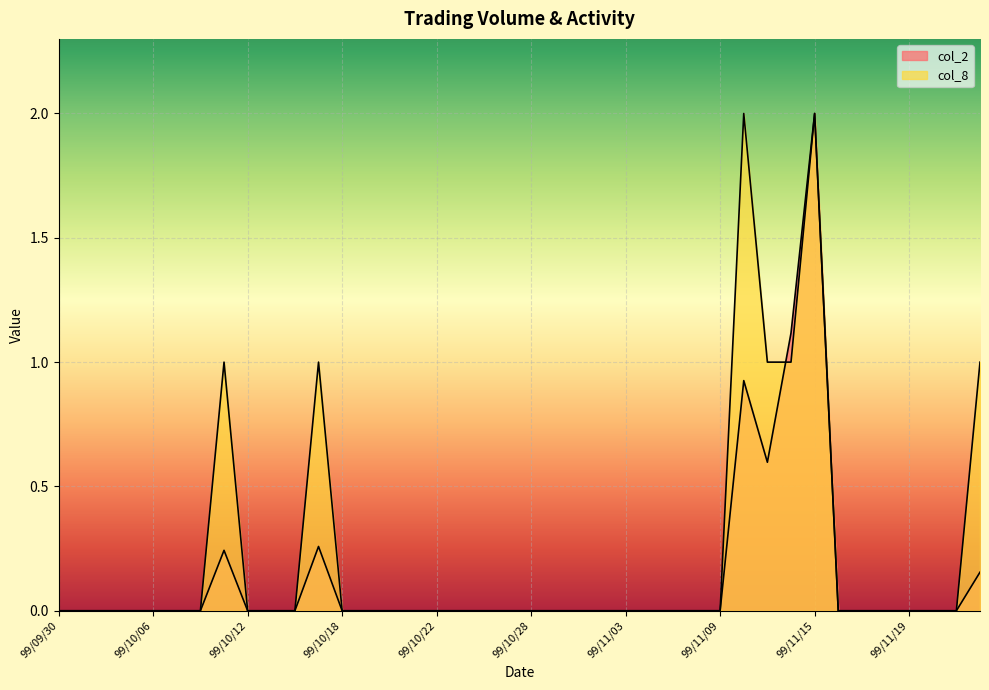

At which category does col_8 reach its first local peak?

99/10/11